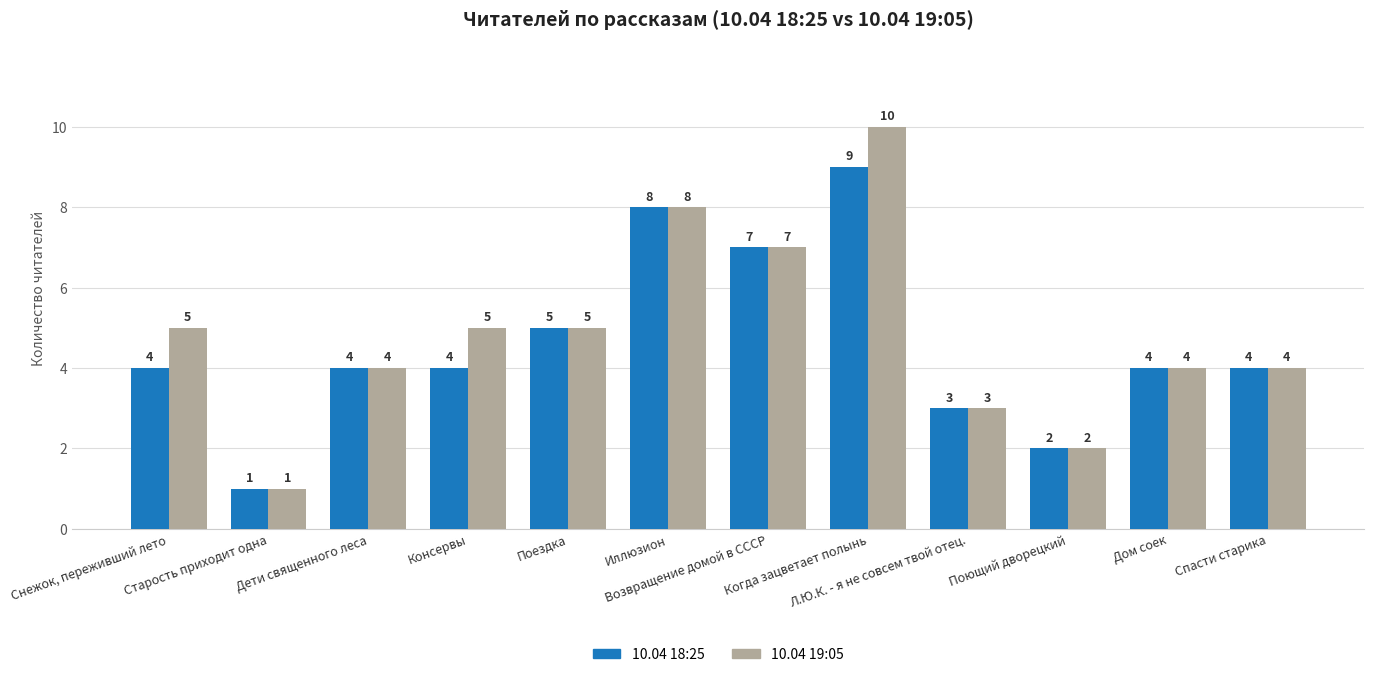

What is the total value across all series at Спасти старика?

8